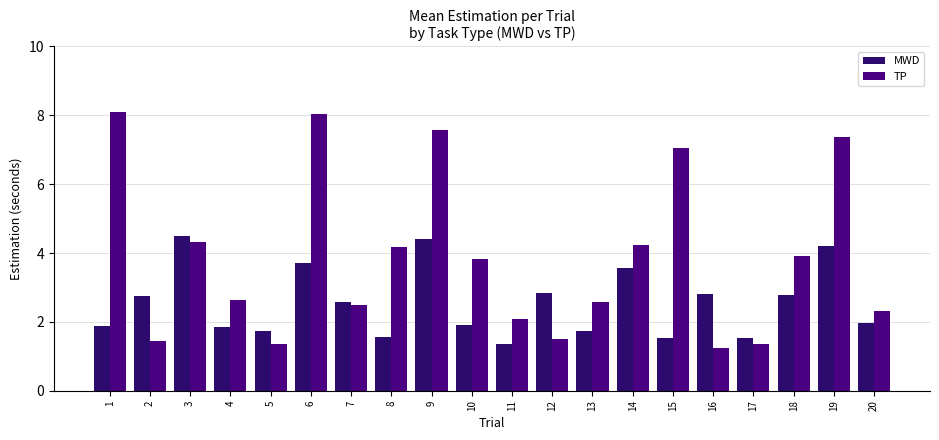

Reading left to right, extract all data points from this chart.

MWD: 1.9	2.8	4.5	1.9	1.7	3.7	2.6	1.6	4.4	1.9	1.4	2.9	1.7	3.6	1.5	2.8	1.5	2.8	4.2	2.0
TP: 8.1	1.4	4.3	2.6	1.4	8.0	2.5	4.2	7.6	3.8	2.1	1.5	2.6	4.2	7.0	1.2	1.4	3.9	7.4	2.3